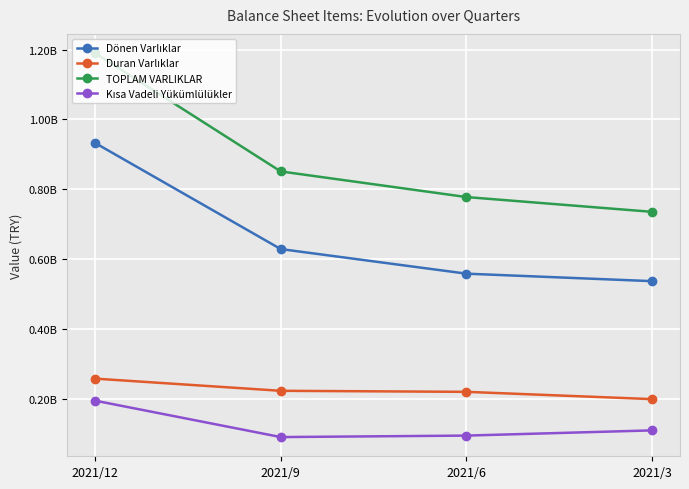

Reading right to left, what are all the values shown in this chart?

Dönen Varlıklar: 2021/3=536586603	2021/6=558062680	2021/9=628541742	2021/12=932676482
Duran Varlıklar: 2021/3=198599327	2021/6=219487045	2021/9=222466673	2021/12=257367553
TOPLAM VARLIKLAR: 2021/3=735185930	2021/6=777549725	2021/9=851008415	2021/12=1190044035
Kısa Vadeli Yükümlülükler: 2021/3=109074111	2021/6=94134214	2021/9=89882210	2021/12=194299654